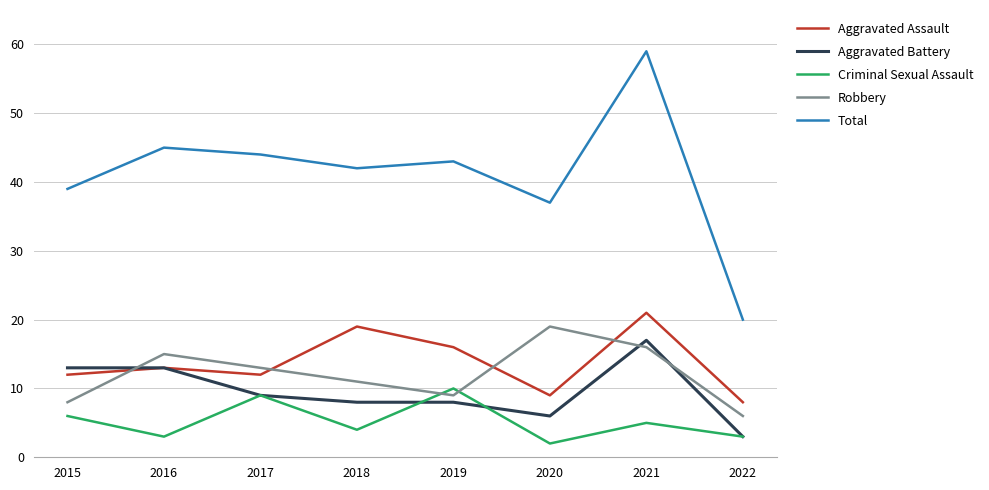

Which category has the lowest value in the Criminal Sexual Assault series?

2020